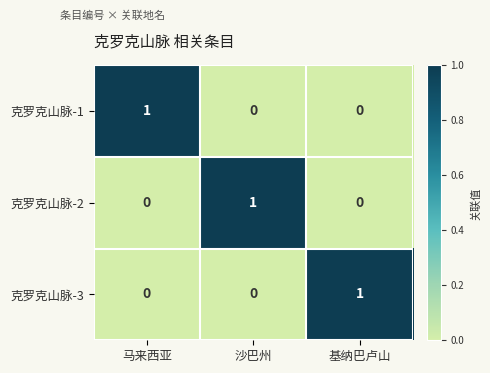

At how many categories does at least one series exceed 0?

3